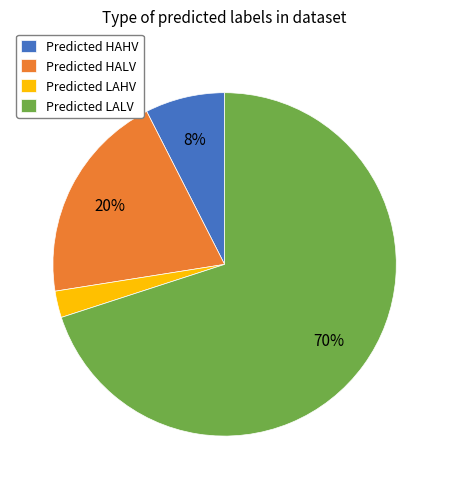

To the nearest percent, what portion does Predicted LALV represent?

70%